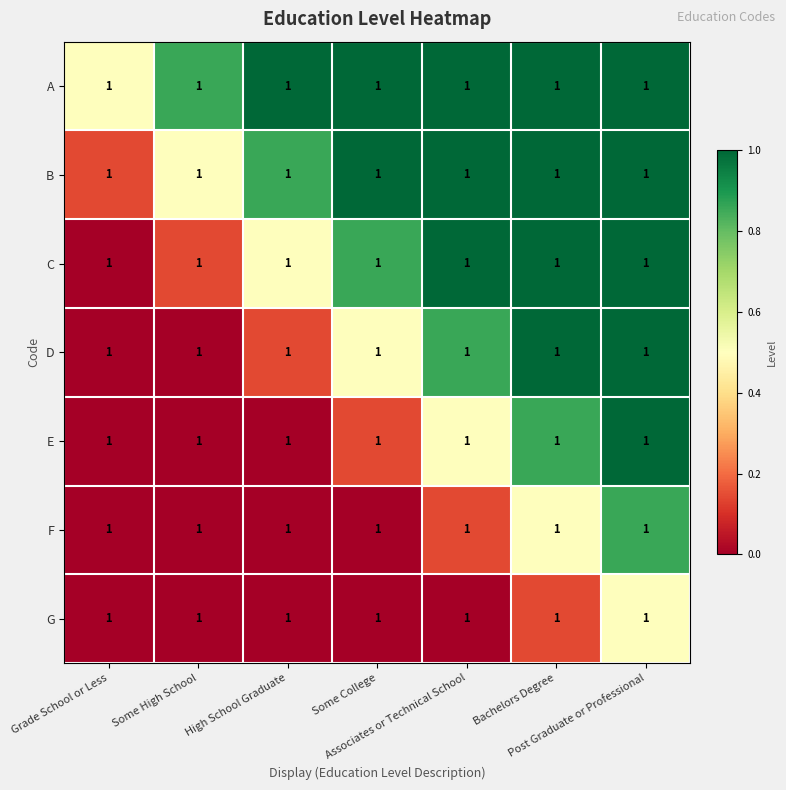

At Post Graduate or Professional, list the series in order from largest to smallest.

A, B, C, D, E, F, G